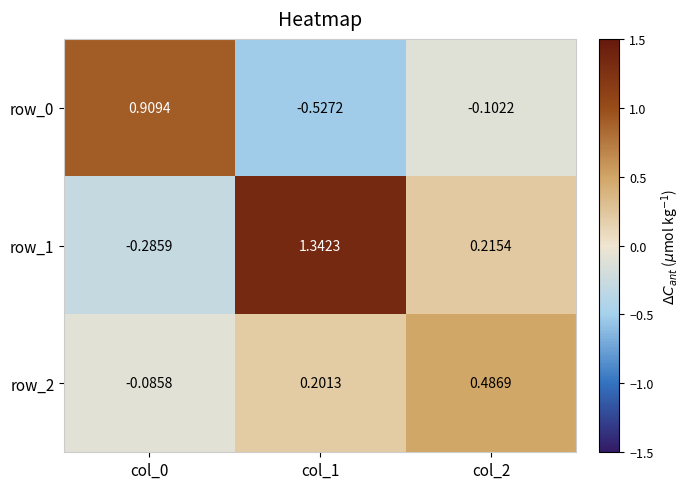

At which label does row_2 first exceed 0?

col_1